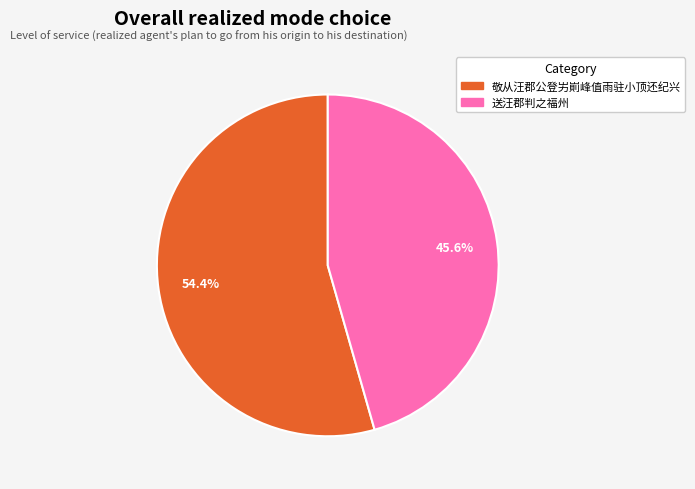

What portion of the pie excludes 送汪郡判之福州?

54.4%